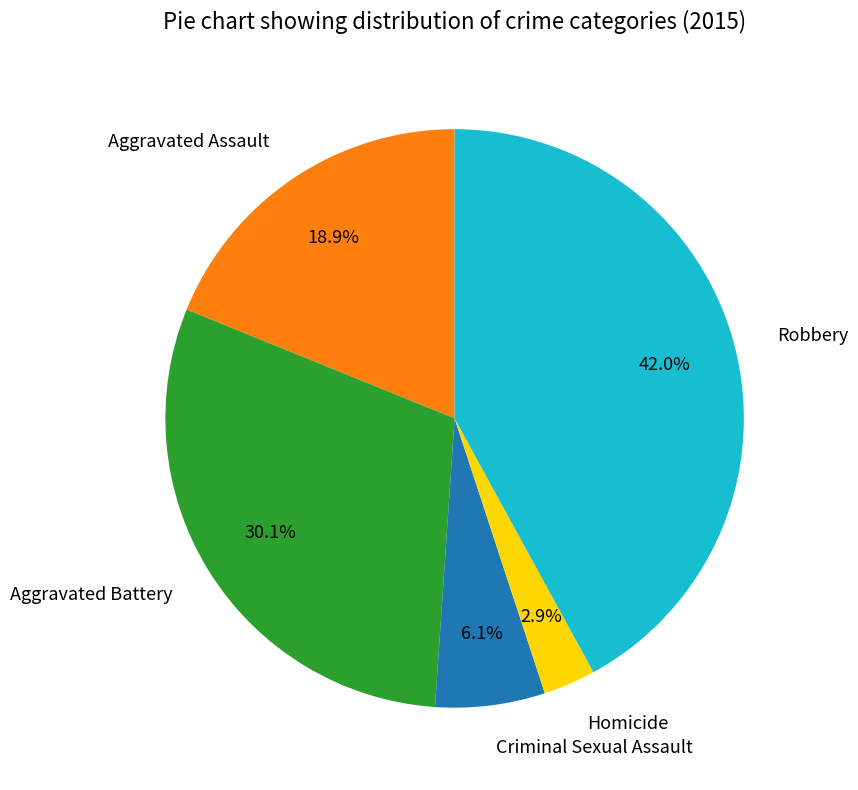

Between Robbery and Aggravated Battery, which is larger?

Robbery